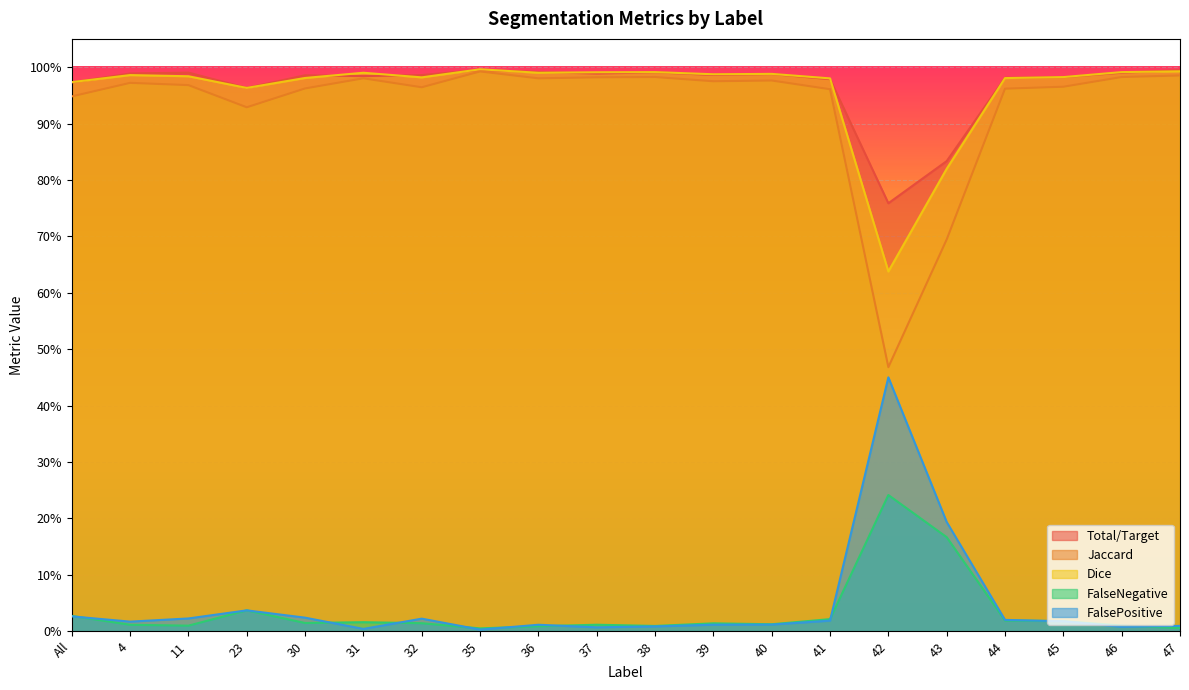

The value of Jaccard at 42 is 0.7. True or false?

False